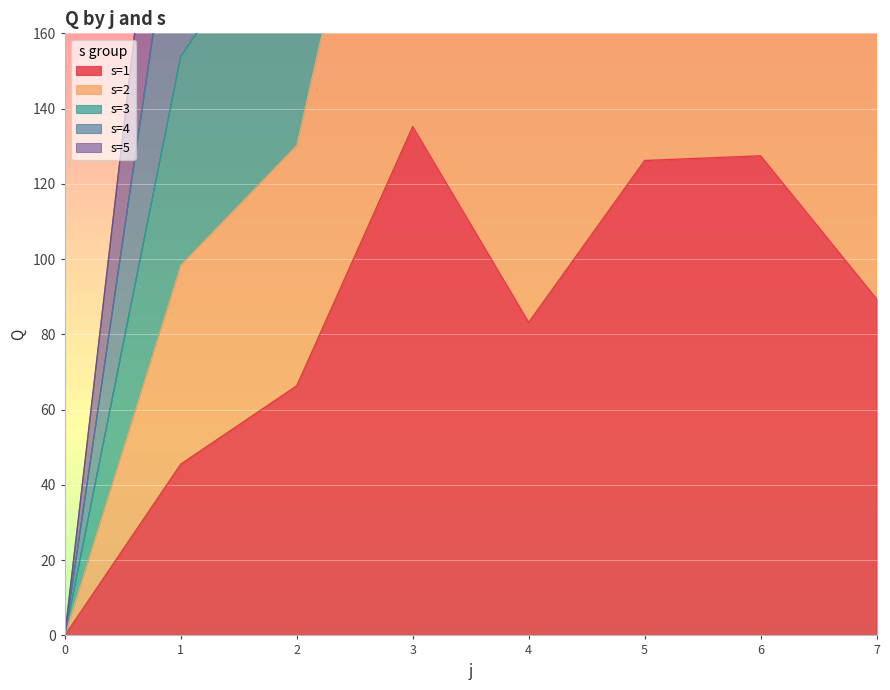

Is the value of s=4 at 0 greater than the value of s=2 at 5?

No